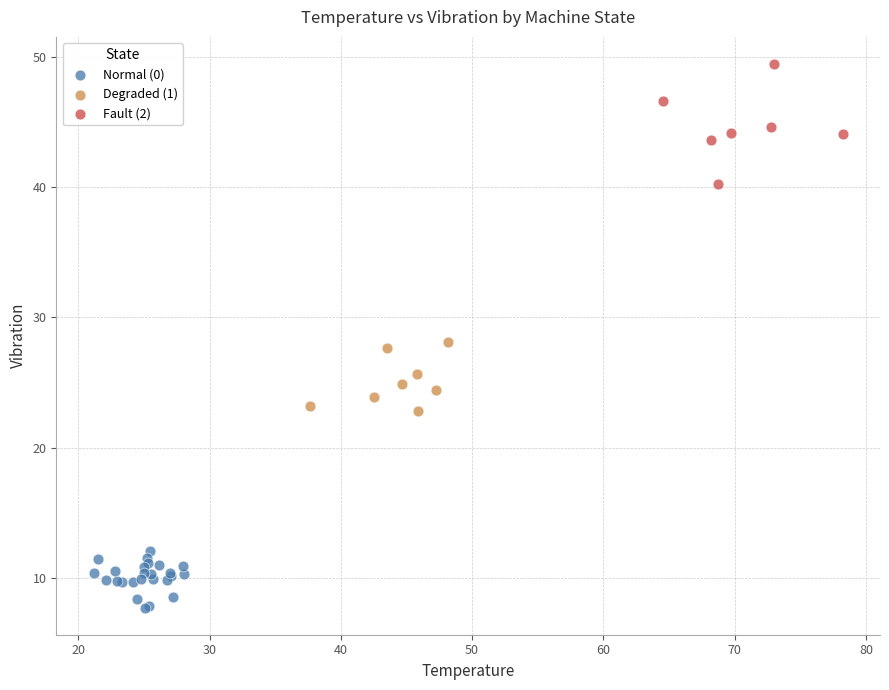

Which series reaches the maximum Y coordinate?

Fault (2)